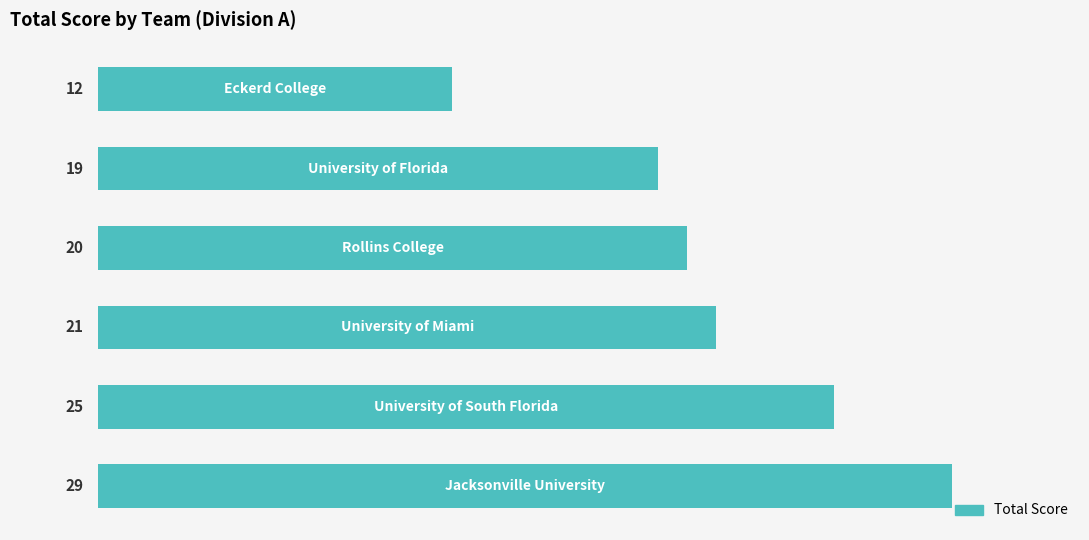

Reading top to bottom, extract all data points from this chart.

12	19	20	21	25	29